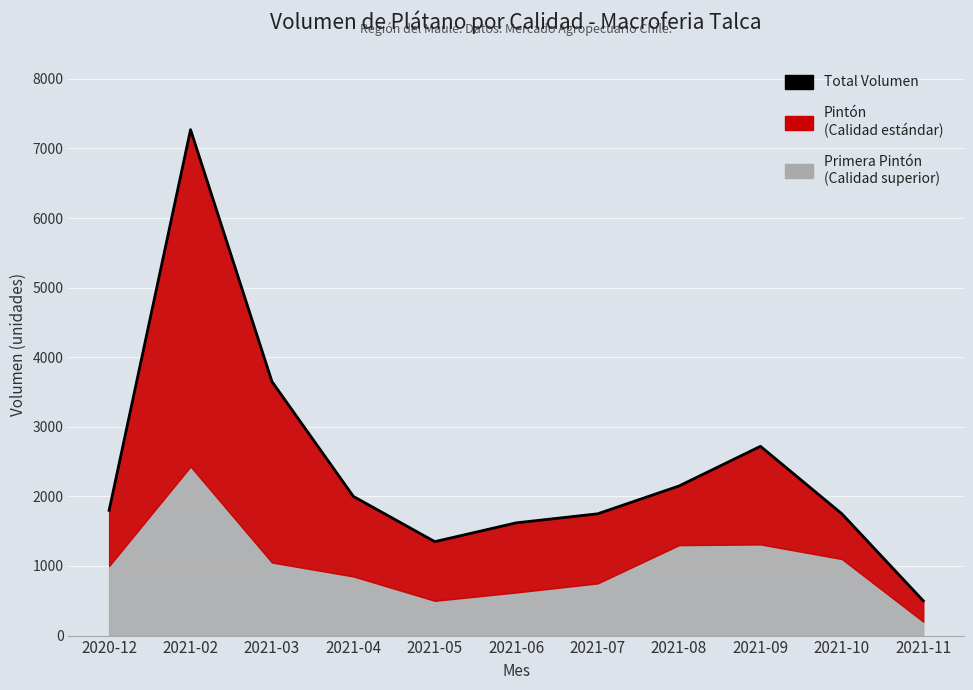

What is the change in value from 2020-12 to 2021-07?

-50